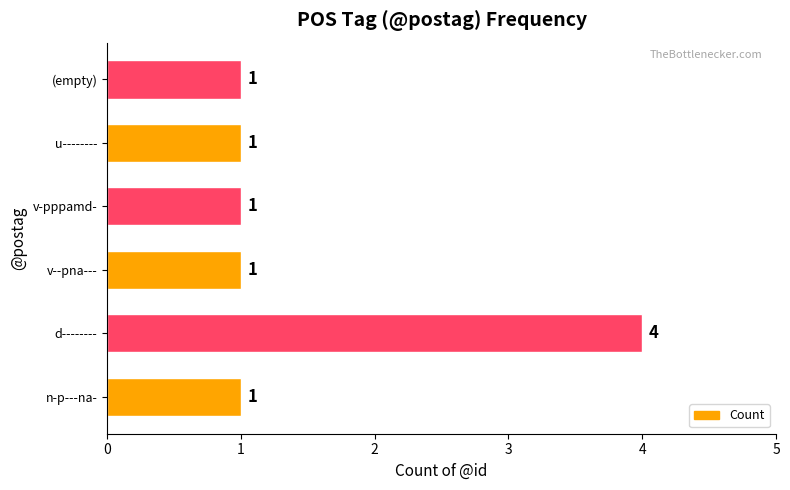

Count the number of categories in the chart.

6